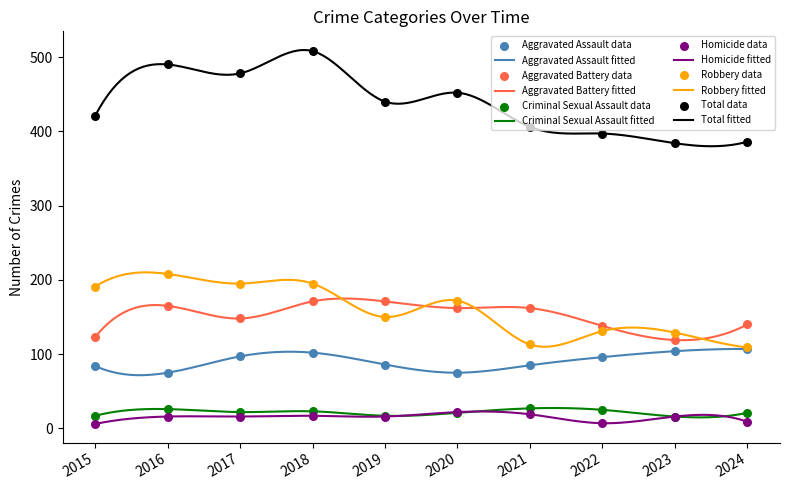

At how many categories does at least one series exceed 219?

10